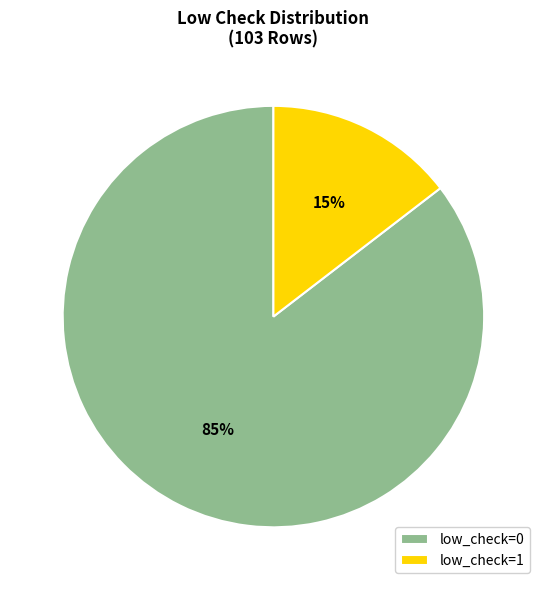

Is there any slice that represents more than half of the pie?

Yes